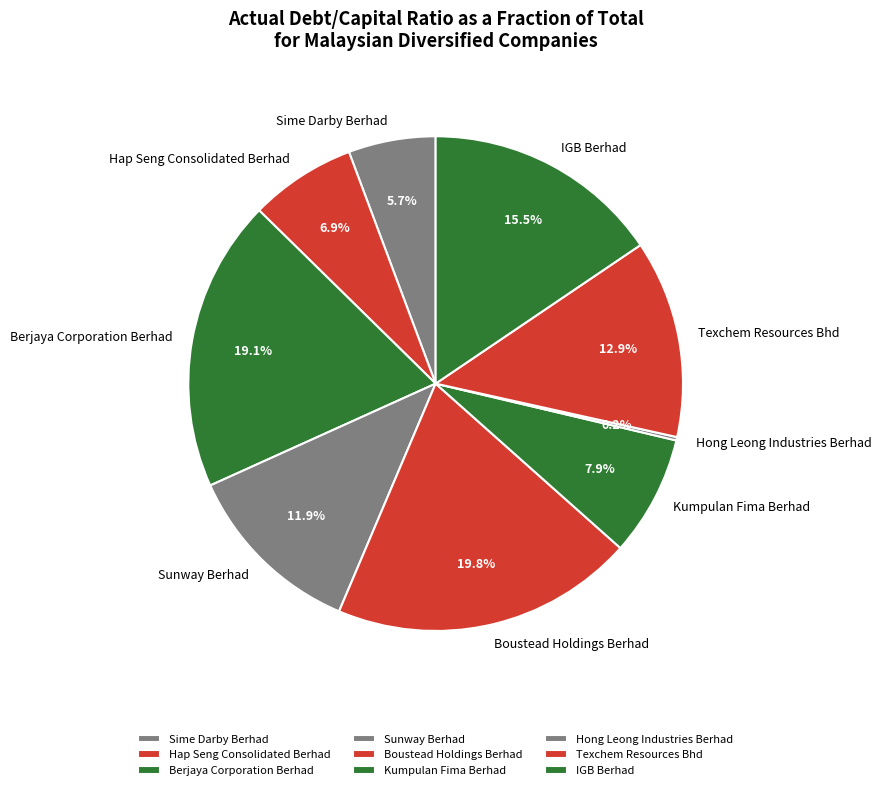

Is there any slice that represents more than half of the pie?

No